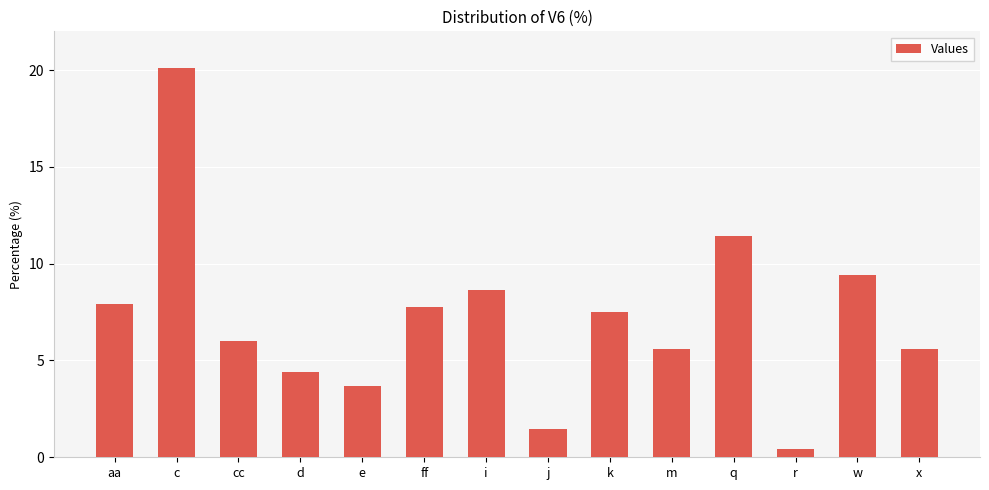

True or false: the data shows 4.4 at d.

True